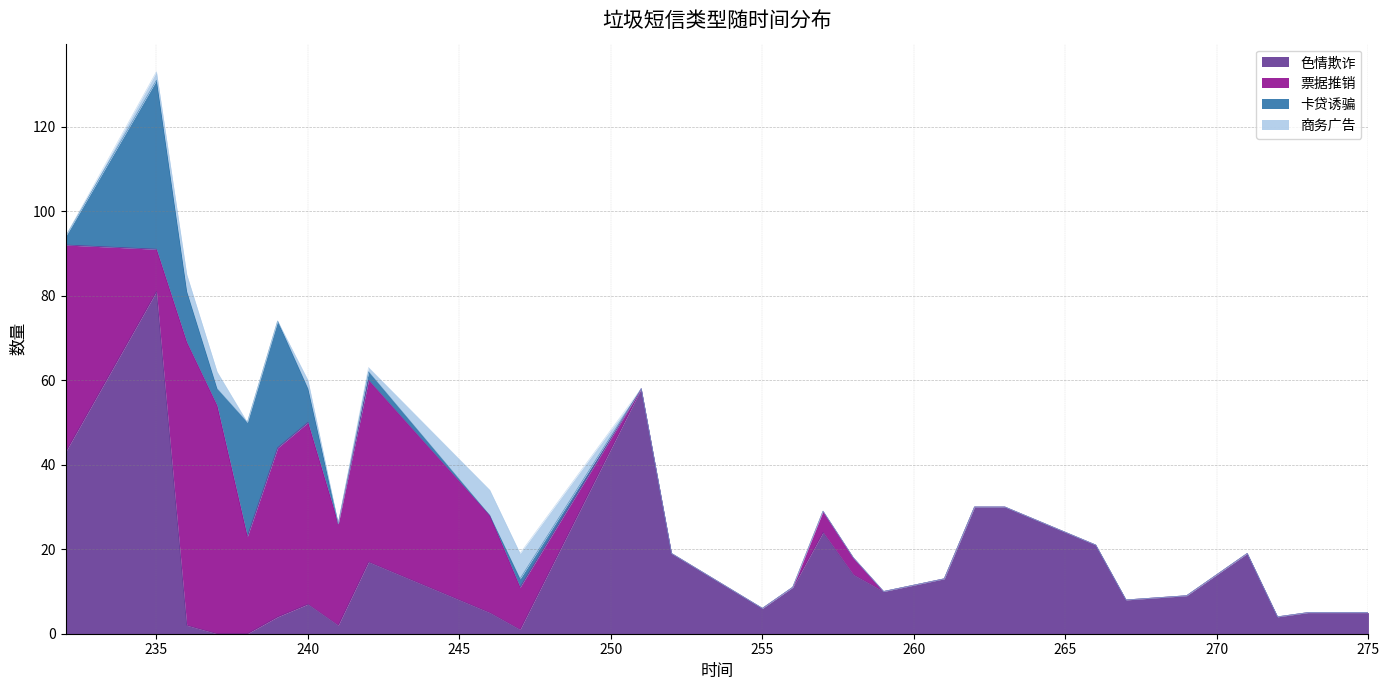

At which label is 票据推销 closest to 33?

239